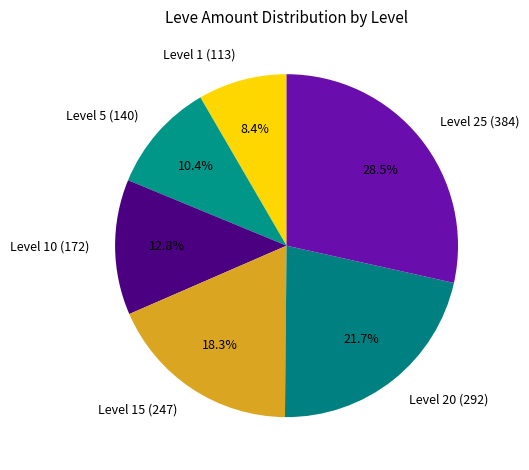

Rank the categories by value from highest to lowest.

Level 25 (384), Level 20 (292), Level 15 (247), Level 10 (172), Level 5 (140), Level 1 (113)